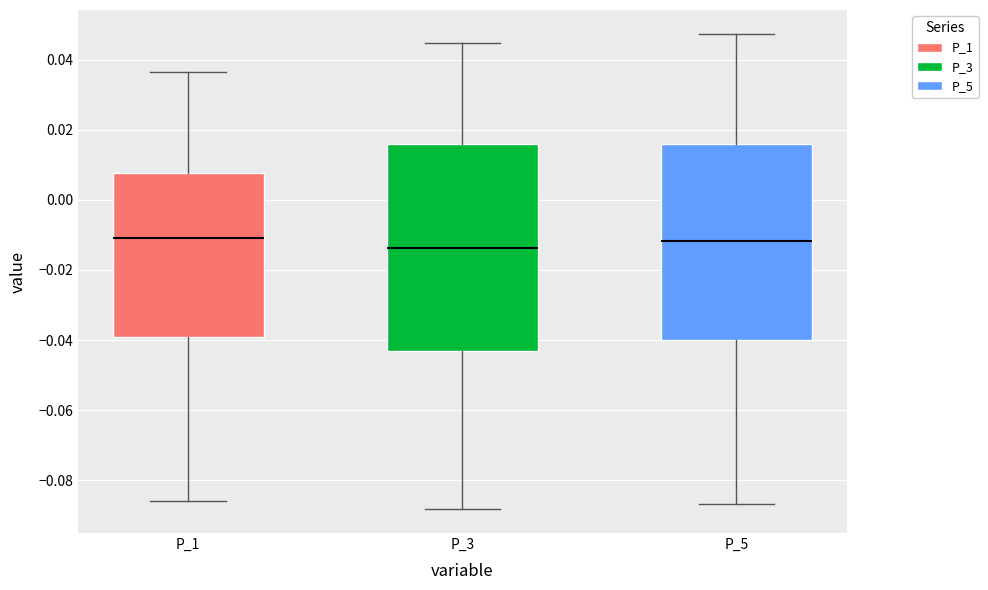

Reading left to right, transcribe this box plot: for each box, give where its median line is, the range the box spans, and where its two whiskers end, as read against the y-axis. The values are not printed on the chart, so give them approximately, as read against the axis.

P_1: median -0.010, box -0.040 to 0.008, whiskers -0.086 to 0.036
P_3: median -0.014, box -0.044 to 0.016, whiskers -0.088 to 0.044
P_5: median -0.012, box -0.040 to 0.016, whiskers -0.086 to 0.048